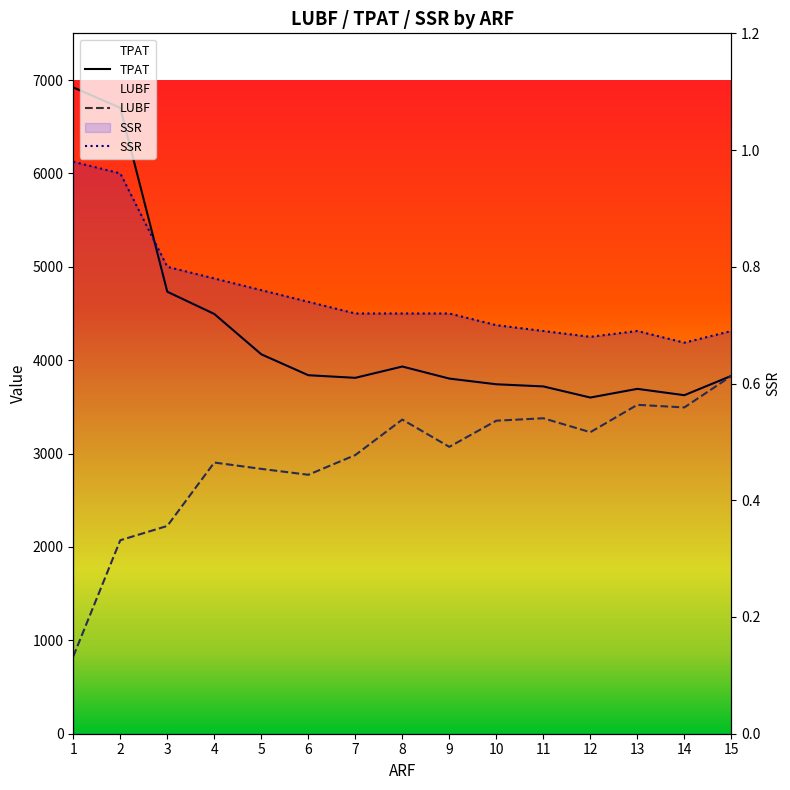

Is it true that LUBF equals 1128.0 at 11?

False